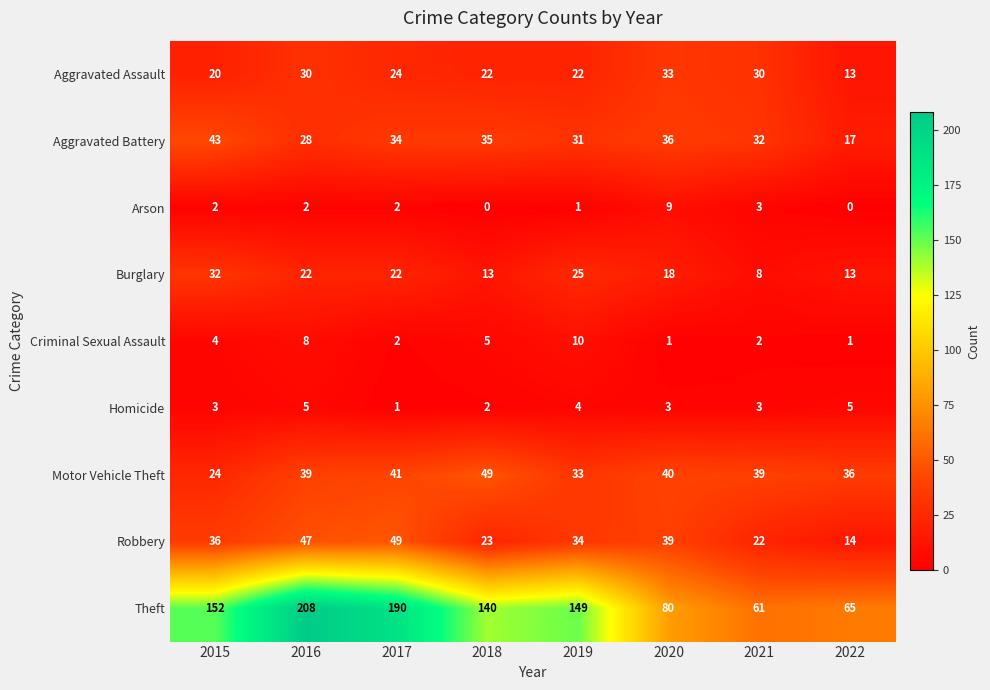

What is the difference between the Motor Vehicle Theft values at 2019 and 2018?

16